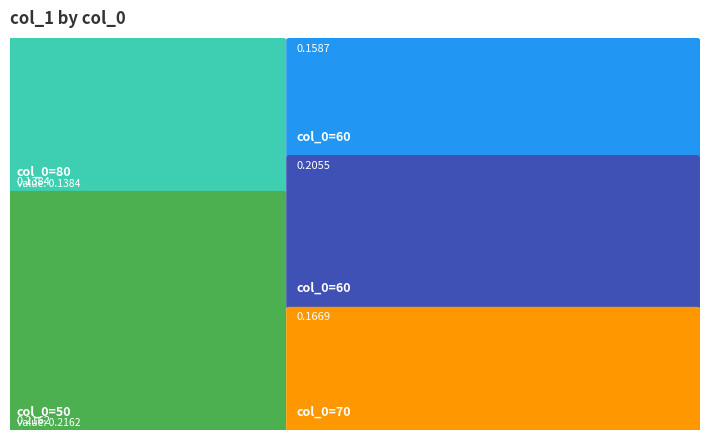

Reading left to right, transcribe all the data shown in this chart.

80=0.1	50=0.2	60=0.2	60=0.2	70=0.2